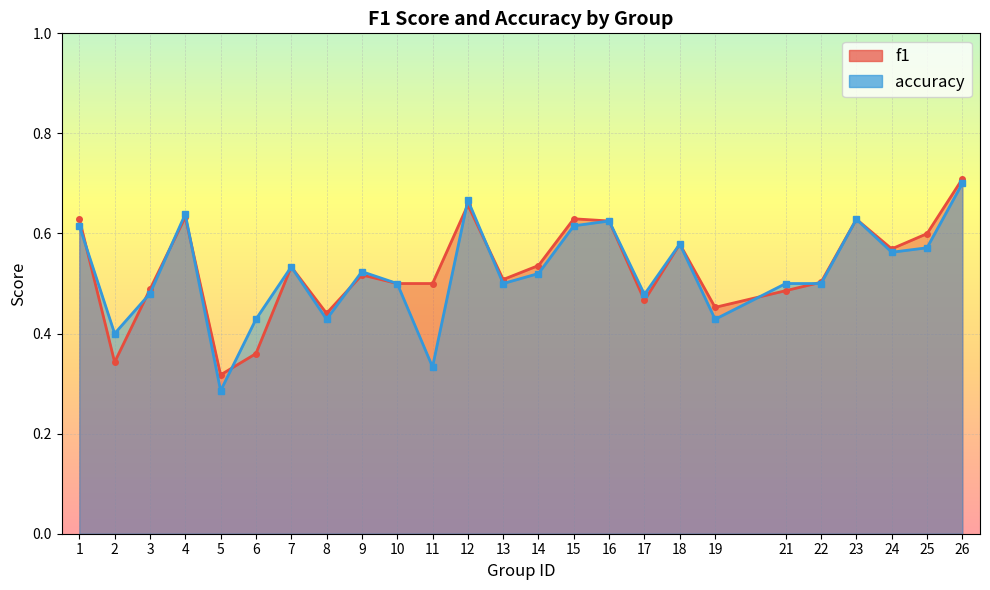

What is the approximate value of f1 at 9?

0.5